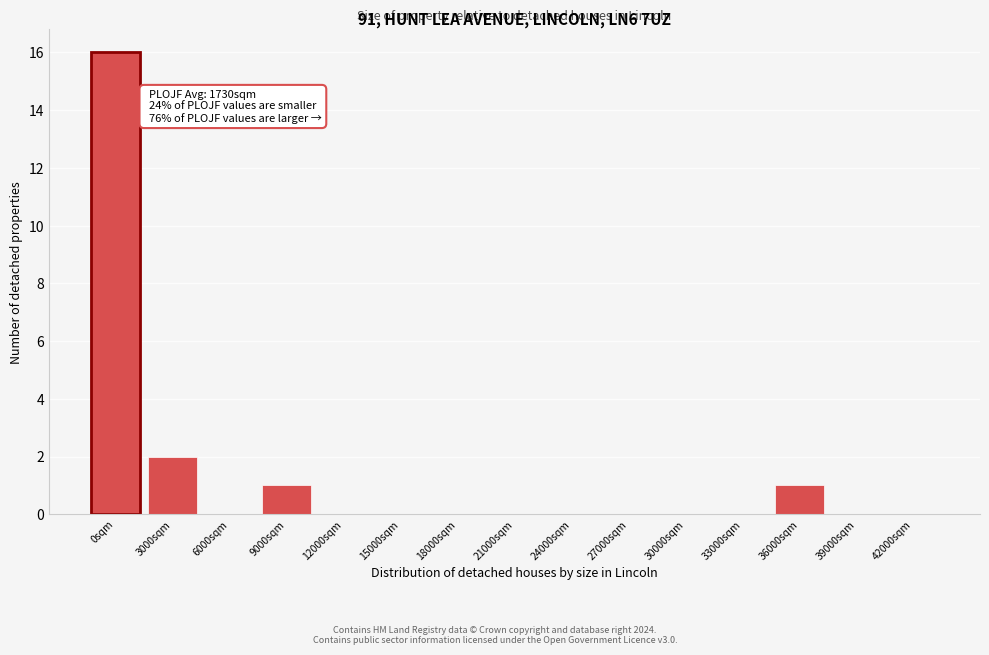

Reading left to right, extract all data points from this chart.

0sqm=16	3000sqm=2	6000sqm=0	9000sqm=1	12000sqm=0	15000sqm=0	18000sqm=0	21000sqm=0	24000sqm=0	27000sqm=0	30000sqm=0	33000sqm=0	36000sqm=1	39000sqm=0	42000sqm=0